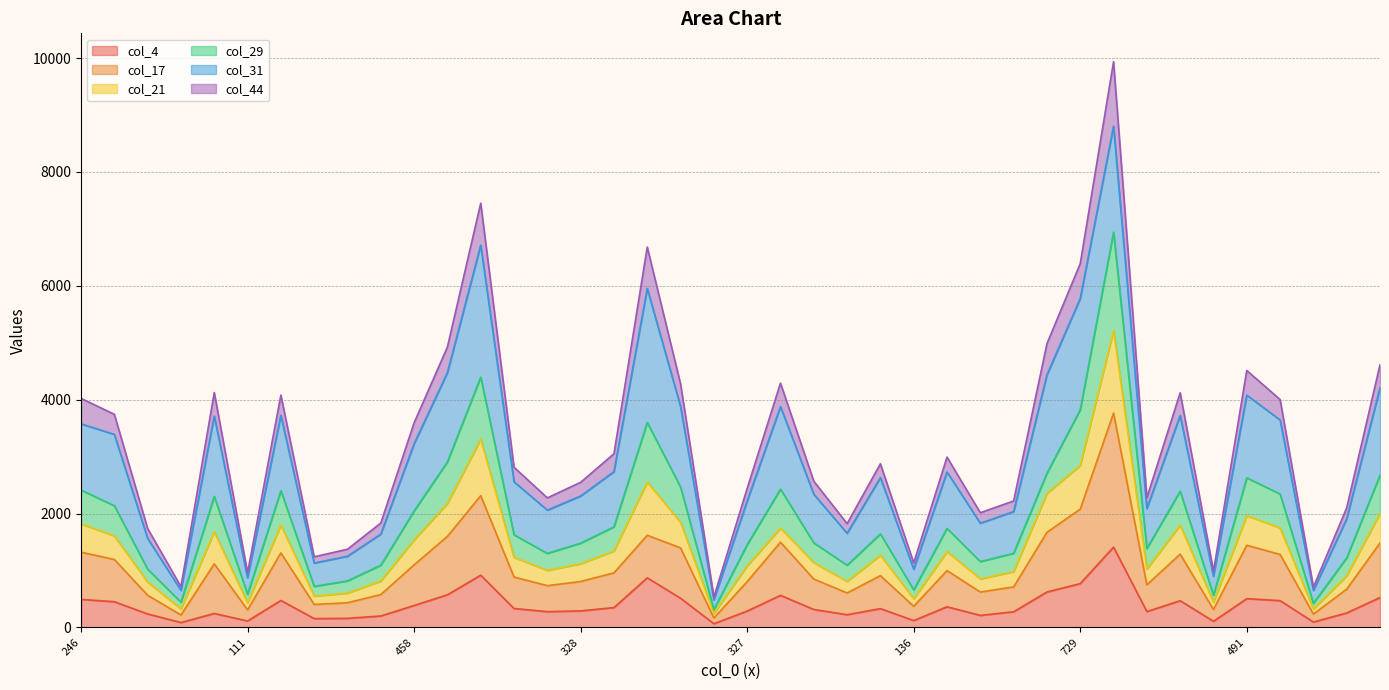

Between 270 and 829, which is larger?

829